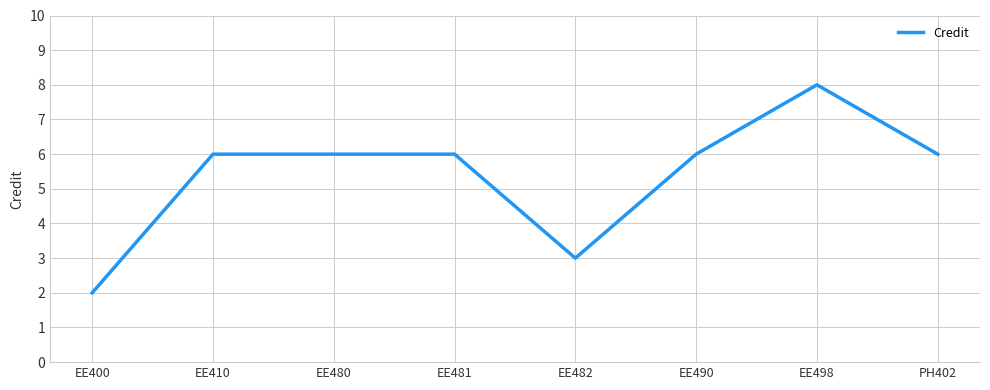

Reading right to left, what are all the values shown in this chart?

6	8	6	3	6	6	6	2